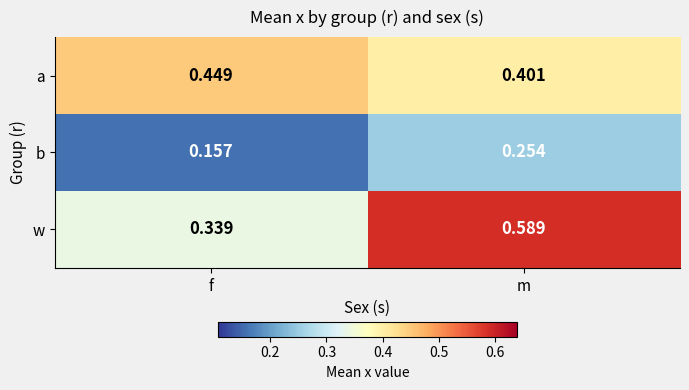

Where is w nearest to the value 0?

f